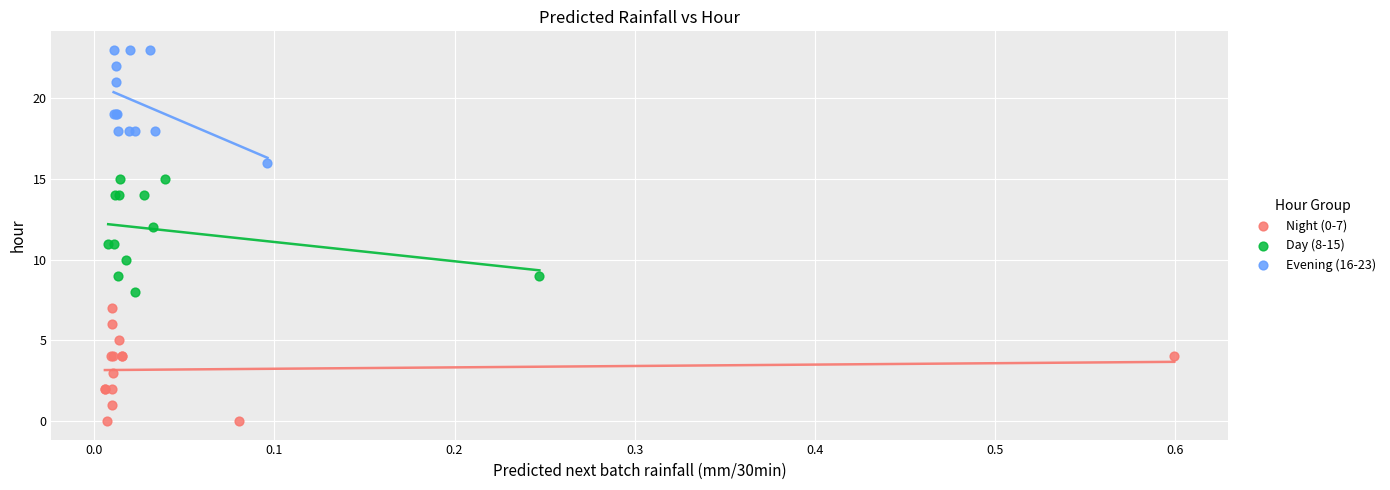

Which series reaches the maximum Y coordinate?

Evening (16-23)